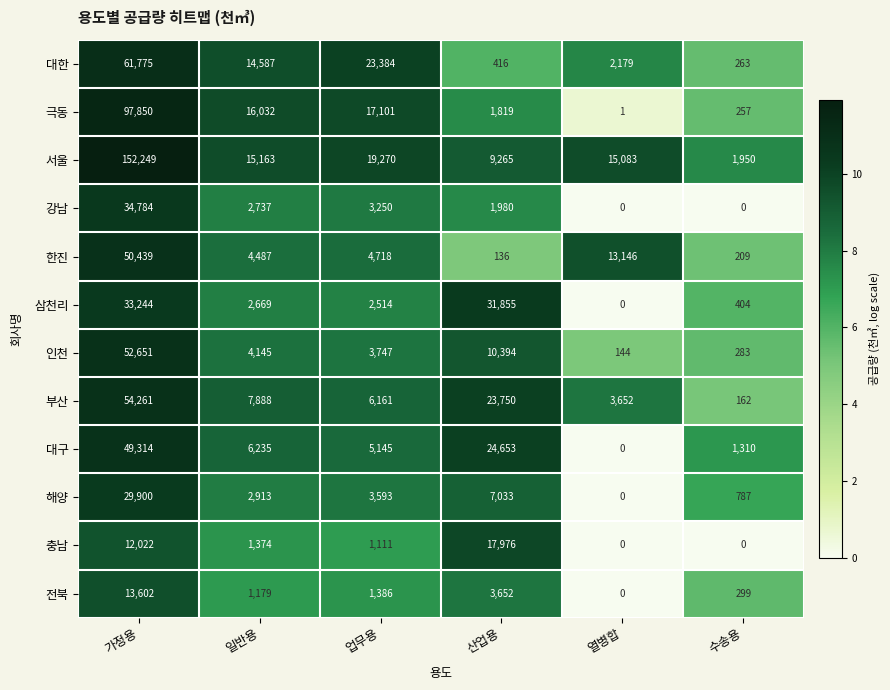

At which category does the chart reach its peak across all series?

가정용